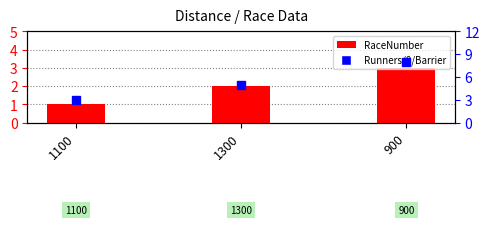

At which category is the sum across all series the highest?

900